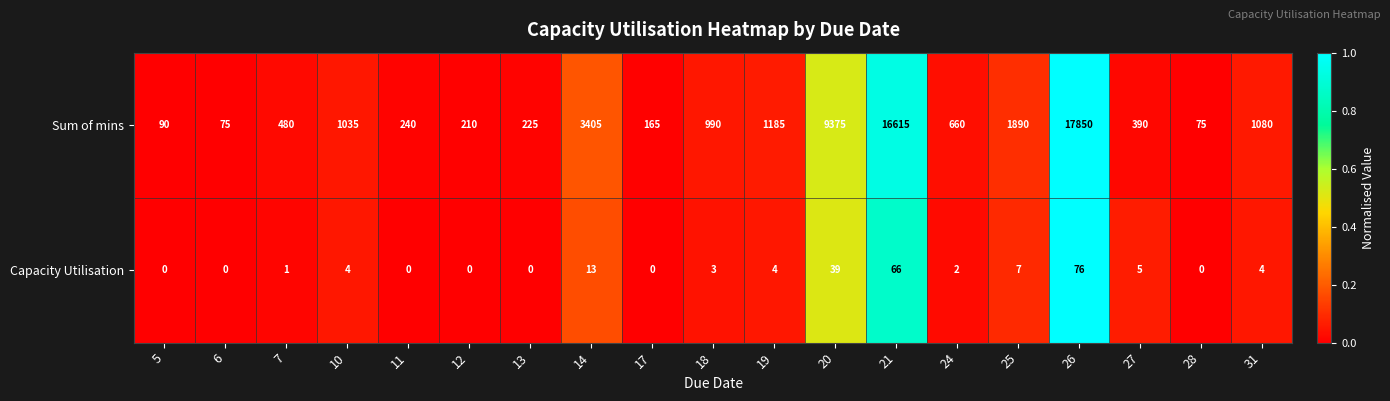

What is the difference between the maximum and minimum values in the Capacity Utilisation series?

76